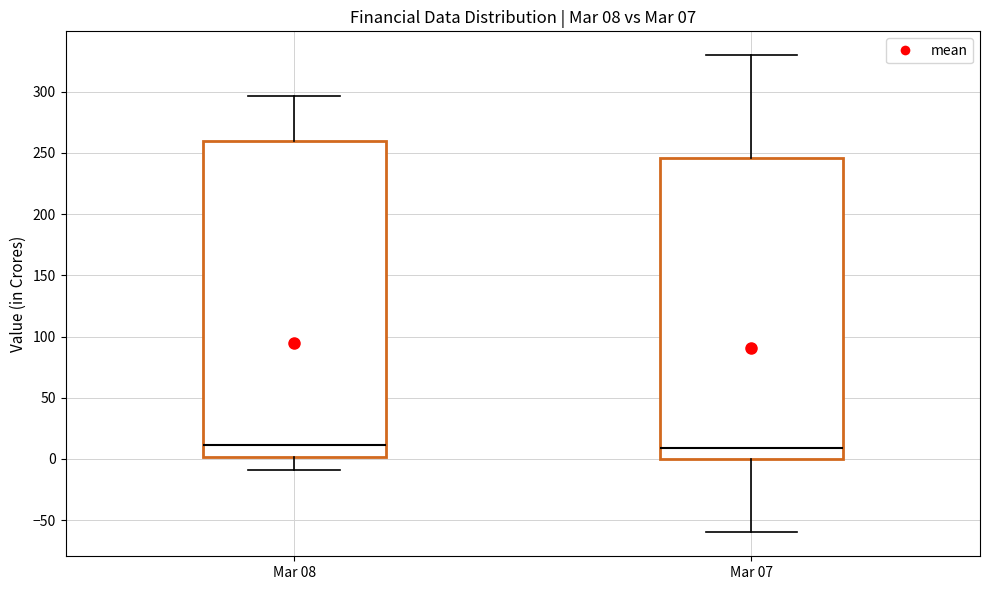

Which box is the tallest, from its lower edge to its upper edge?

Mar 08